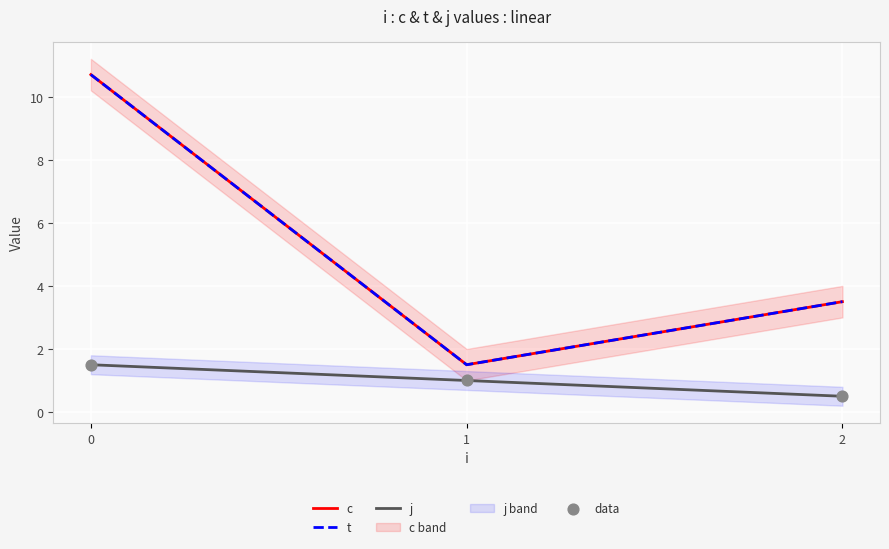

Which series has the largest total across all categories?

c